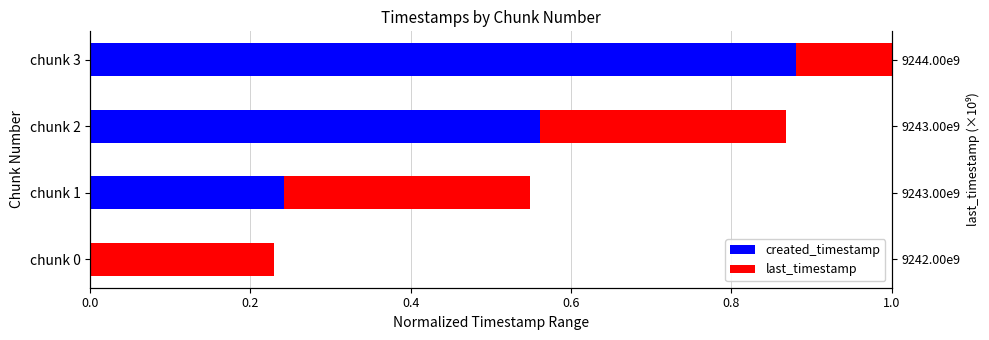

Which series has the largest range (max minus min)?

created_timestamp